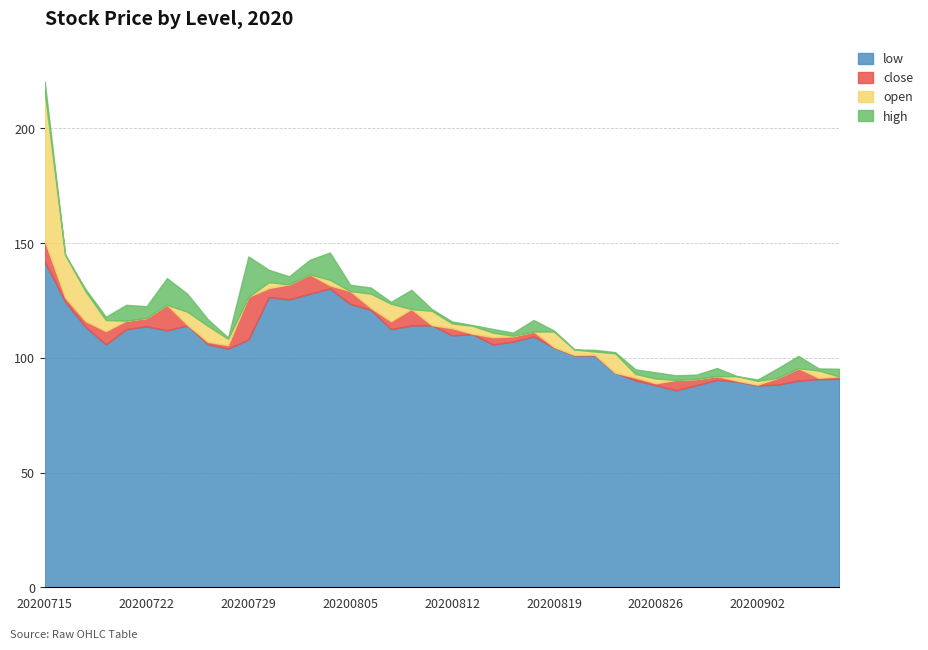

Is it true that low equals 112.0 at 20200723?

True